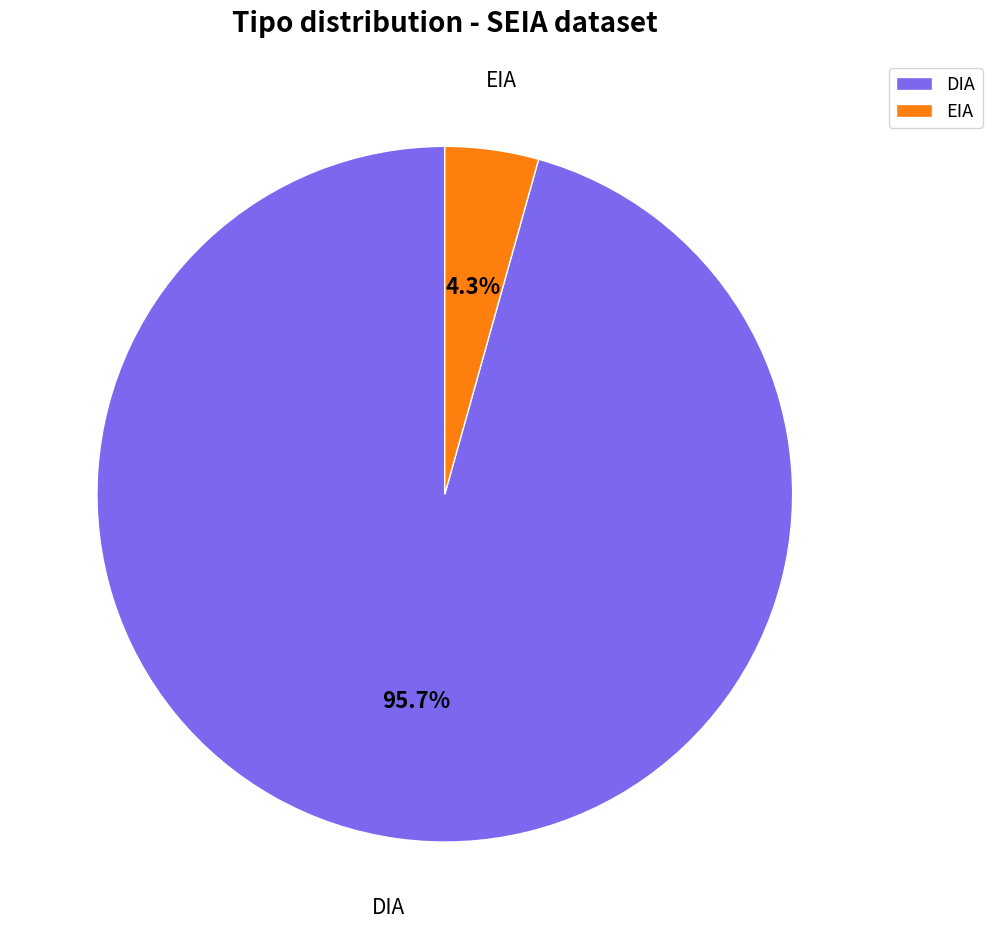

Is the sum of EIA and DIA greater than half?

Yes